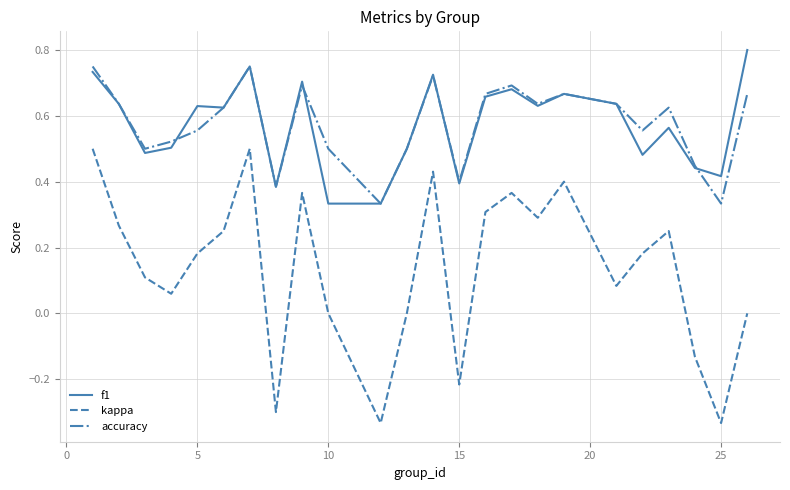

Rank the series by their maximum value, from highest to lowest.

f1, accuracy, kappa